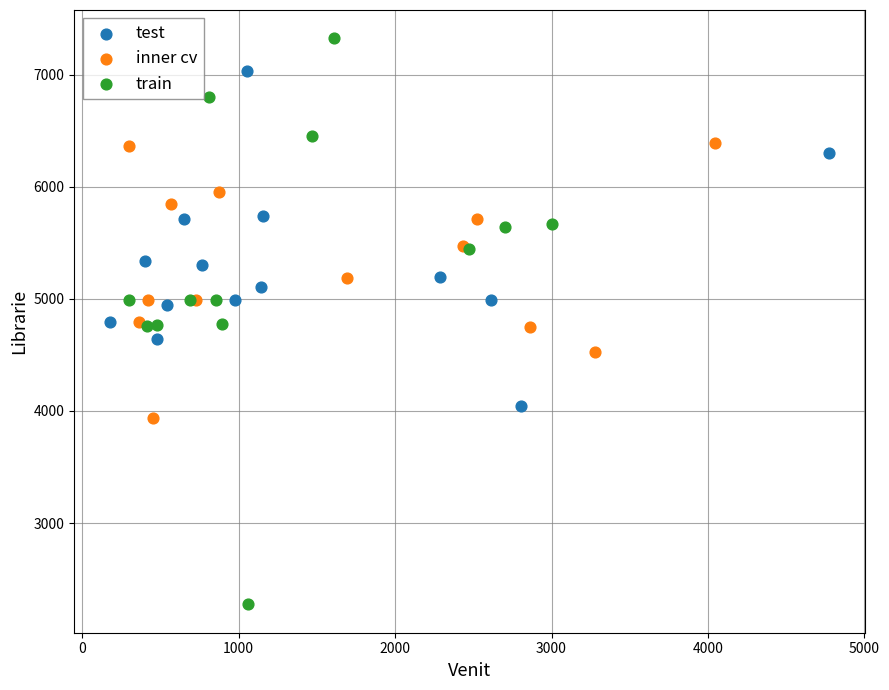

Which series reaches the minimum Y coordinate?

train